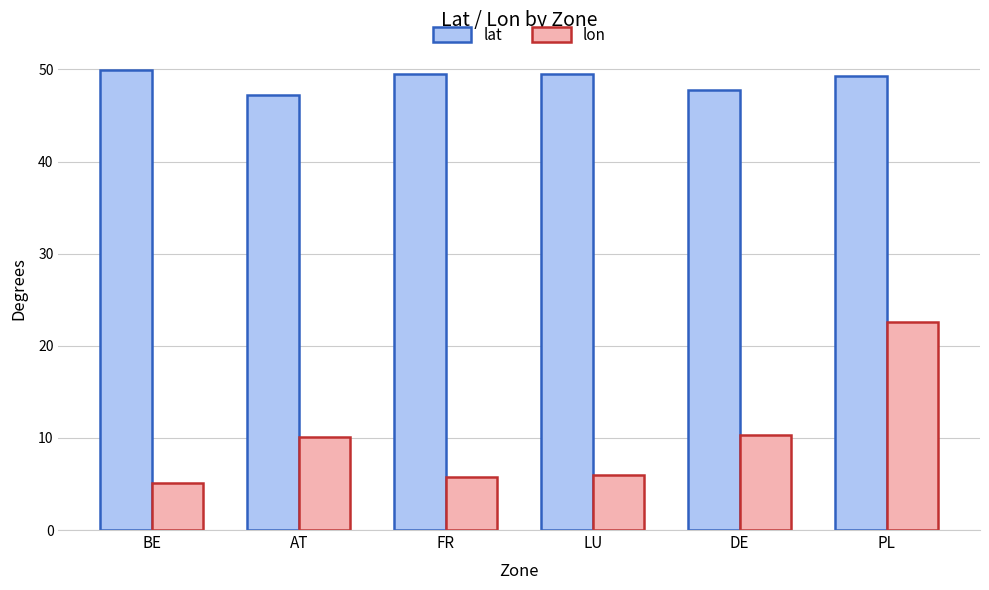

Rank the series at AT from highest to lowest value.

lat, lon